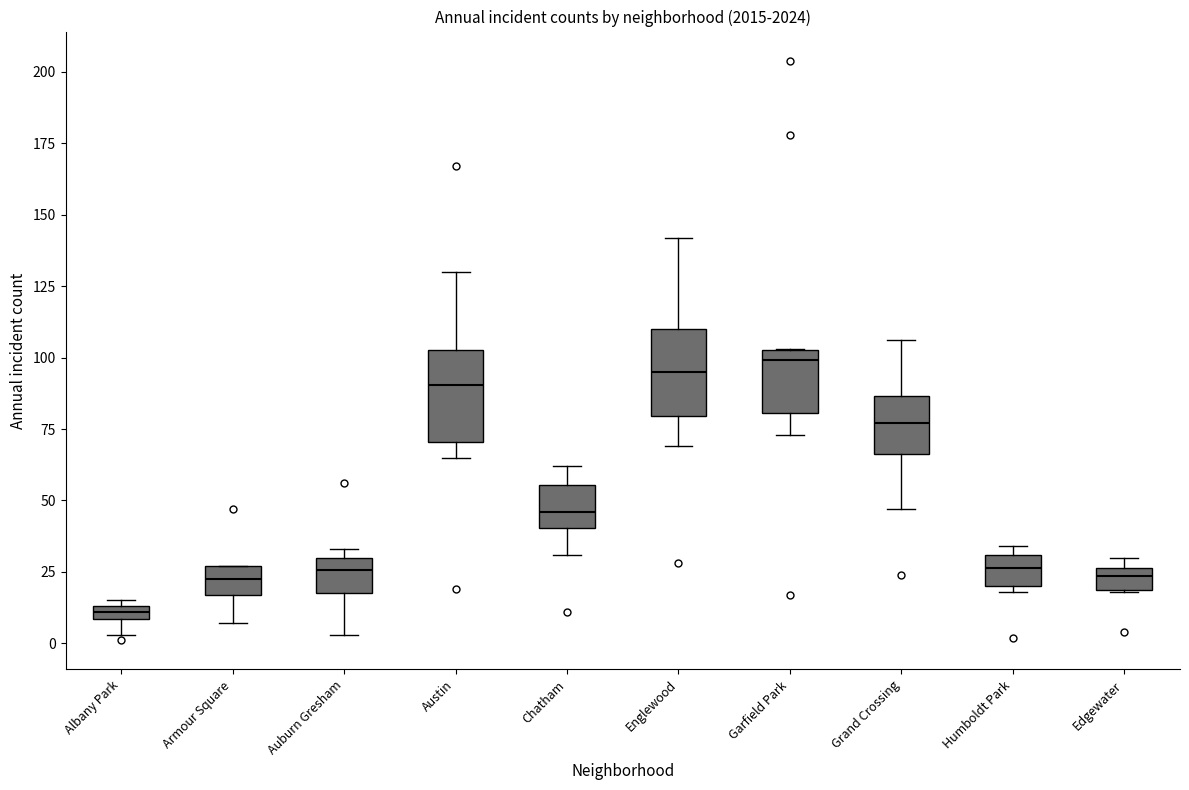

Where does the lower whisker of the box for Austin end on the y-axis? The values are not printed on the chart, so give them approximately, as read against the axis.

65